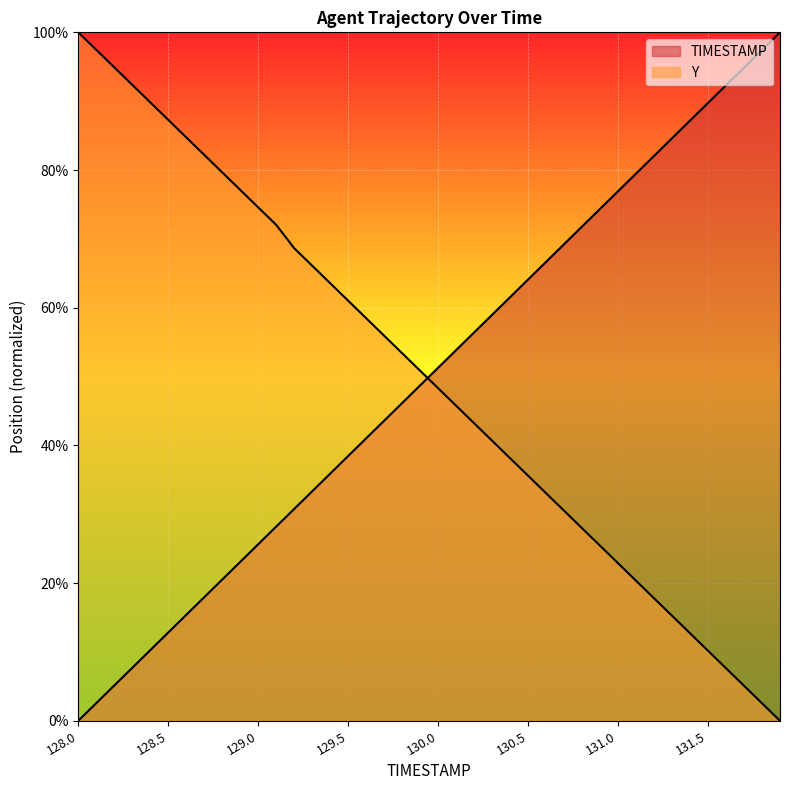

After their last crossing, which series has the higher values: TIMESTAMP or Y?

TIMESTAMP